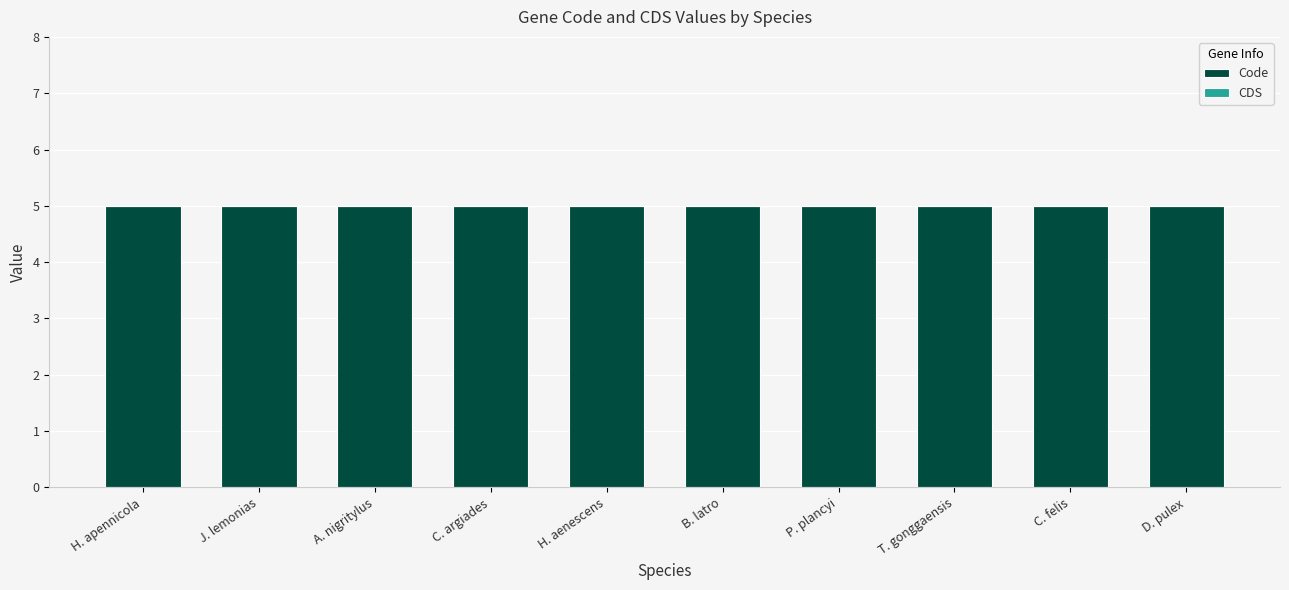

What is the label of the 10th bar from the right?

H. apennicola